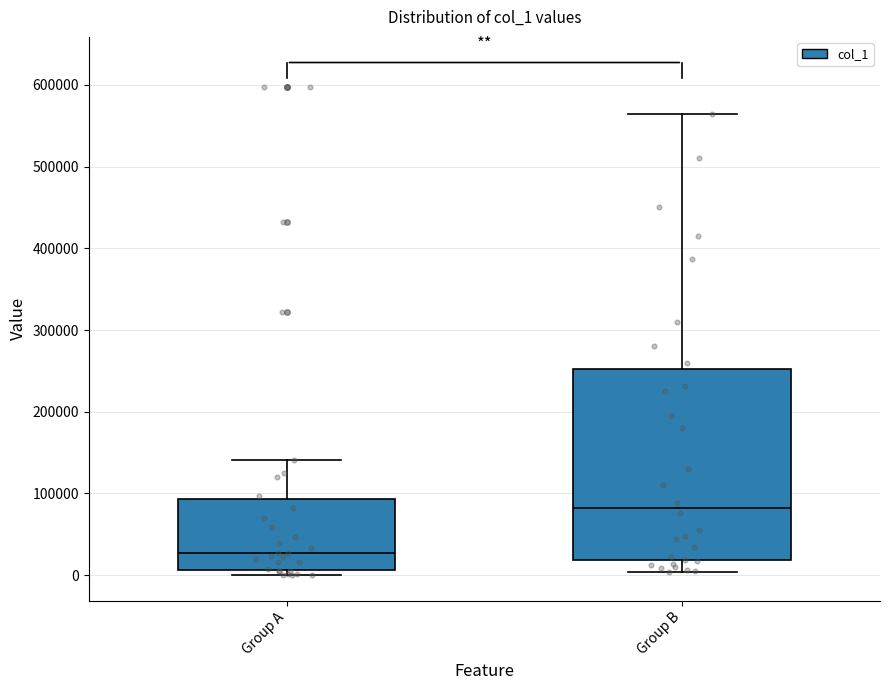

Reading left to right, read every box against the y-axis: the position of its median line, the range the box covers, and the ends of its whiskers. The values are not printed on the chart, so give them approximately, as read against the axis.

Group A: median 30000, box 10000 to 90000, whiskers 0 to 140000
Group B: median 80000, box 20000 to 250000, whiskers 0 to 560000